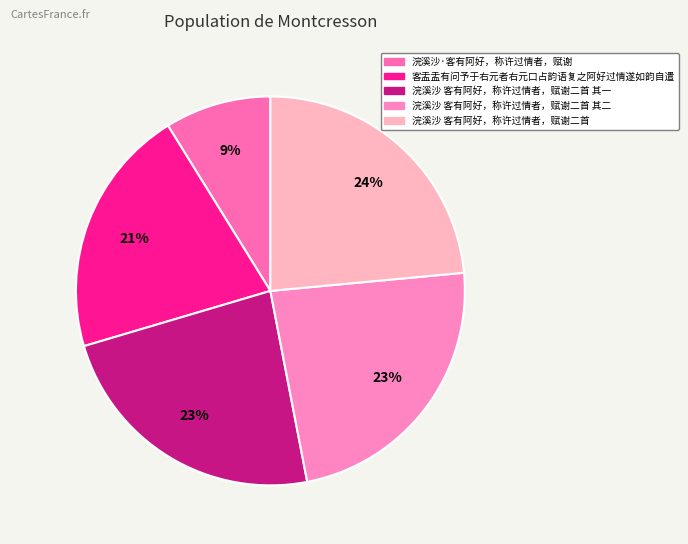

Which category has the smallest portion of the pie?

浣溪沙·客有阿好，称许过情者，赋谢